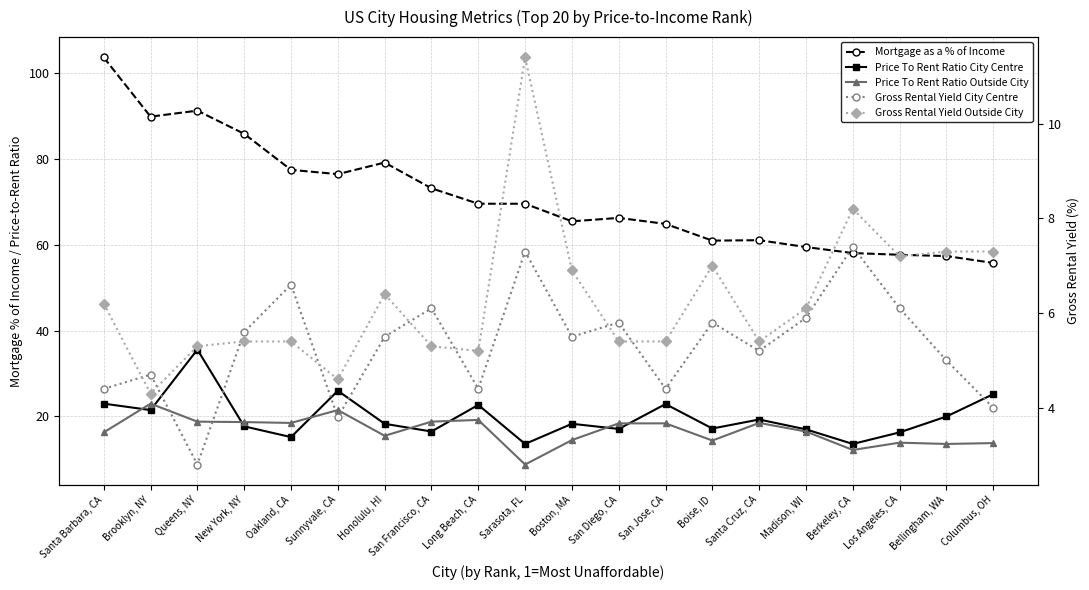

List the labels in order of Mortgage as a % of Income value, largest first.

Santa Barbara, CA, Queens, NY, Brooklyn, NY, New York, NY, Honolulu, HI, Oakland, CA, Sunnyvale, CA, San Francisco, CA, Long Beach, CA, Sarasota, FL, San Diego, CA, Boston, MA, San Jose, CA, Santa Cruz, CA, Boise, ID, Madison, WI, Berkeley, CA, Los Angeles, CA, Bellingham, WA, Columbus, OH